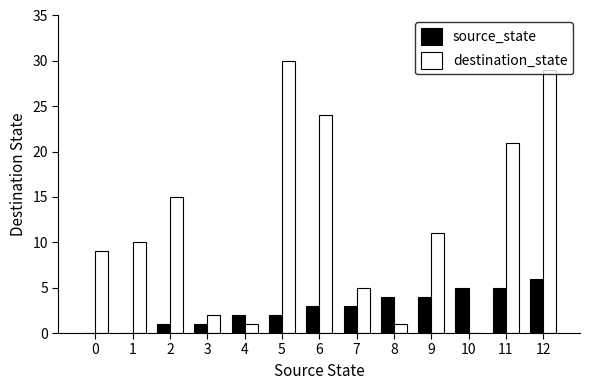

Are the bars horizontal?

No